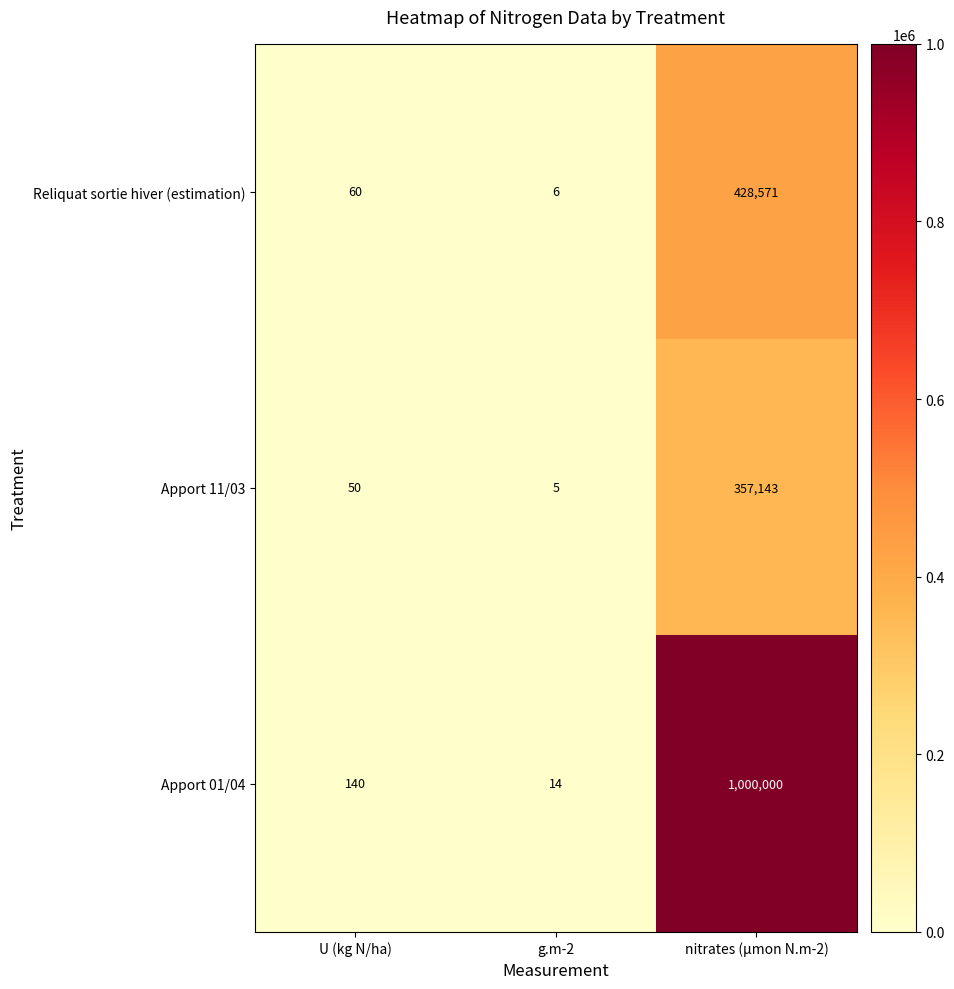

Where is Apport 11/03 nearest to the value 178574?

U (kg N/ha)